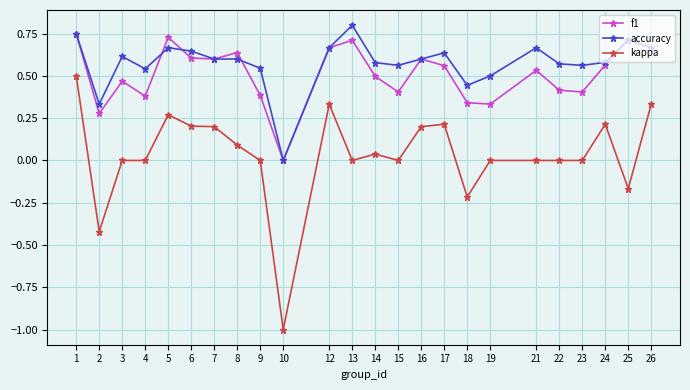

Which category has the highest value in the accuracy series?

13